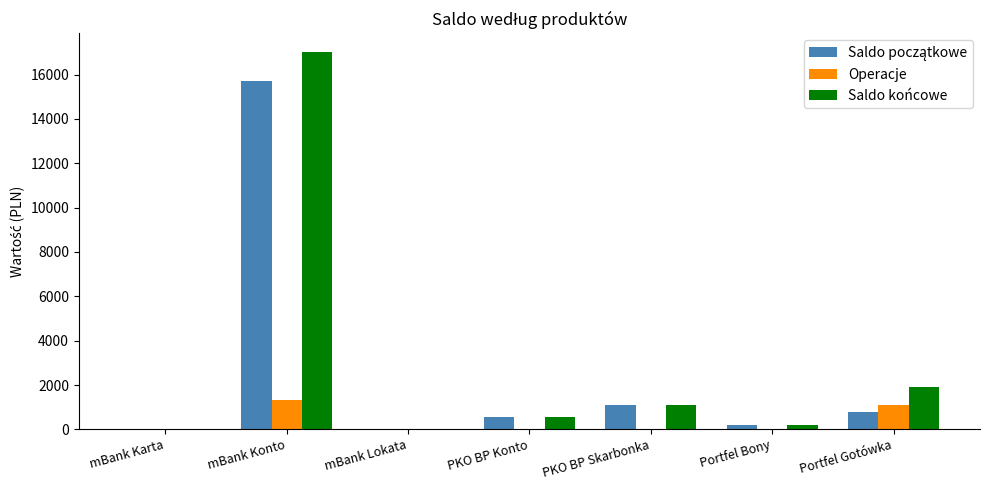

At which category is the sum across all series the highest?

mBank Konto